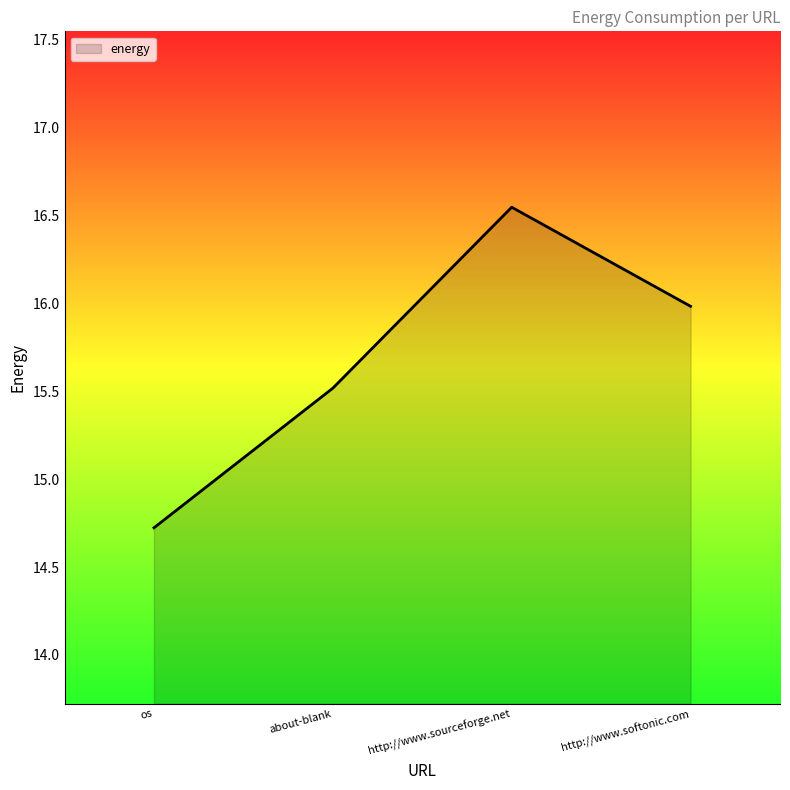

Where does the data first go above 15?

about-blank